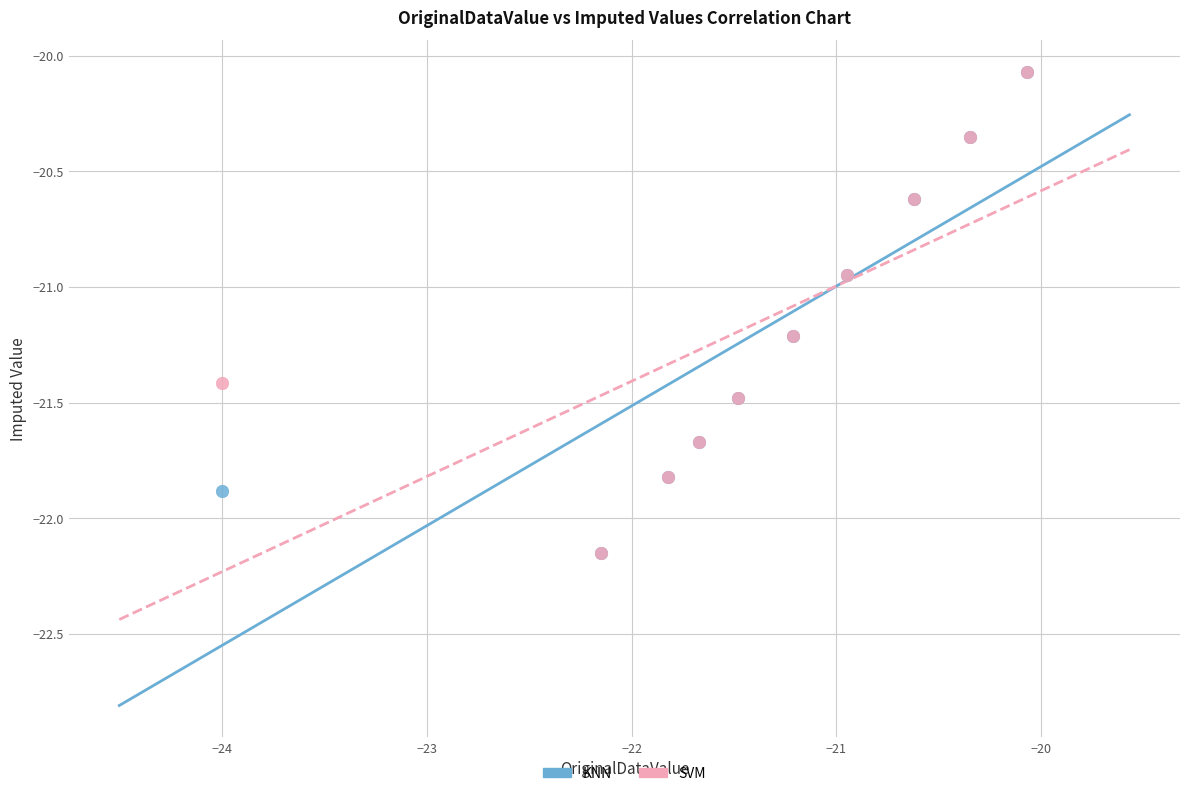

What are all the series names shown in the legend?

KNN, SVM